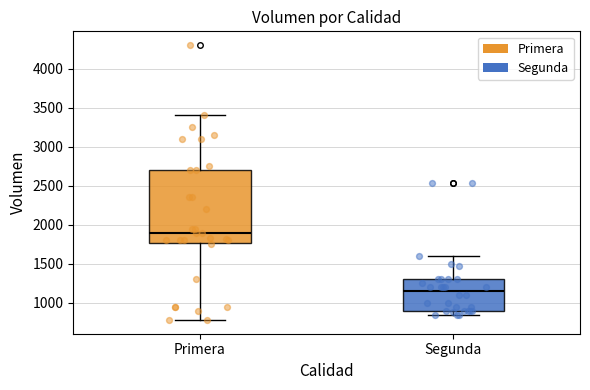

Reading left to right, transcribe this box plot: for each box, give where its median line is, the range the box spans, and where its two whiskers end, as read against the y-axis. The values are not printed on the chart, so give them approximately, as read against the axis.

Primera: median 1900, box 1750 to 2700, whiskers 800 to 3400
Segunda: median 1150, box 900 to 1300, whiskers 850 to 1600